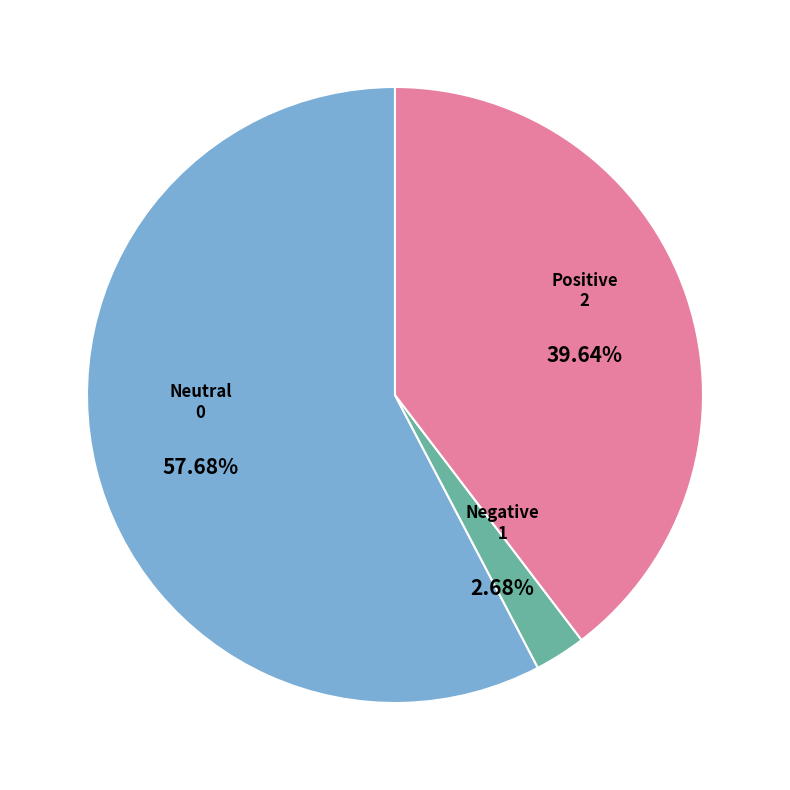

Is there any slice that represents more than half of the pie?

Yes